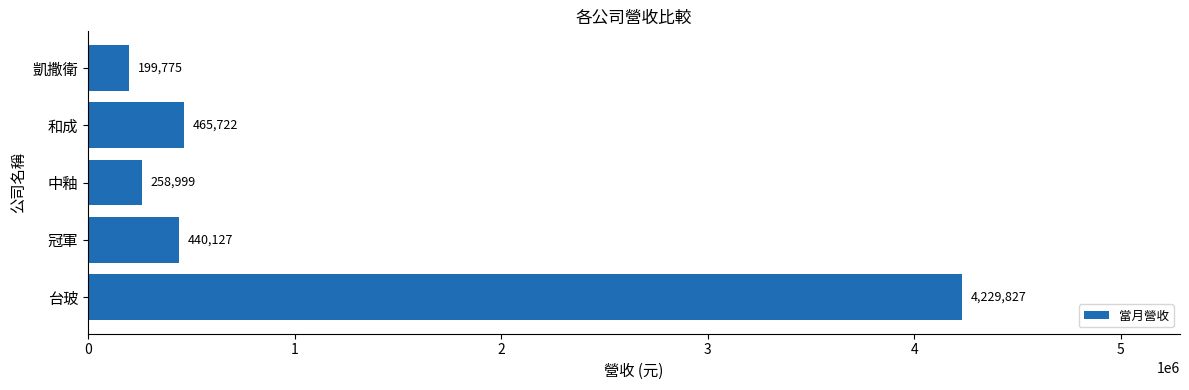

What is the minimum value shown in the chart?

199775